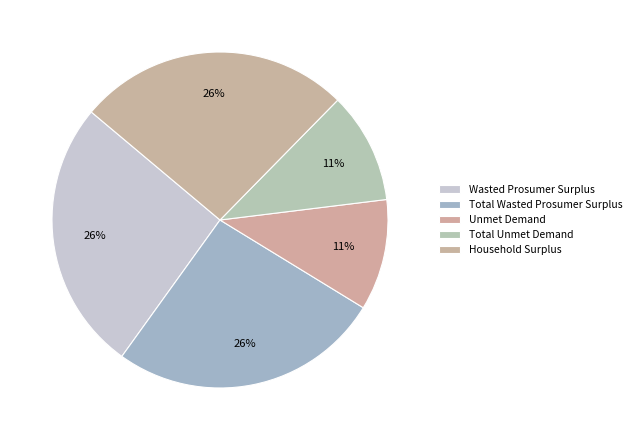

To the nearest percent, what percentage of the pie is Total Wasted Prosumer Surplus?

26%